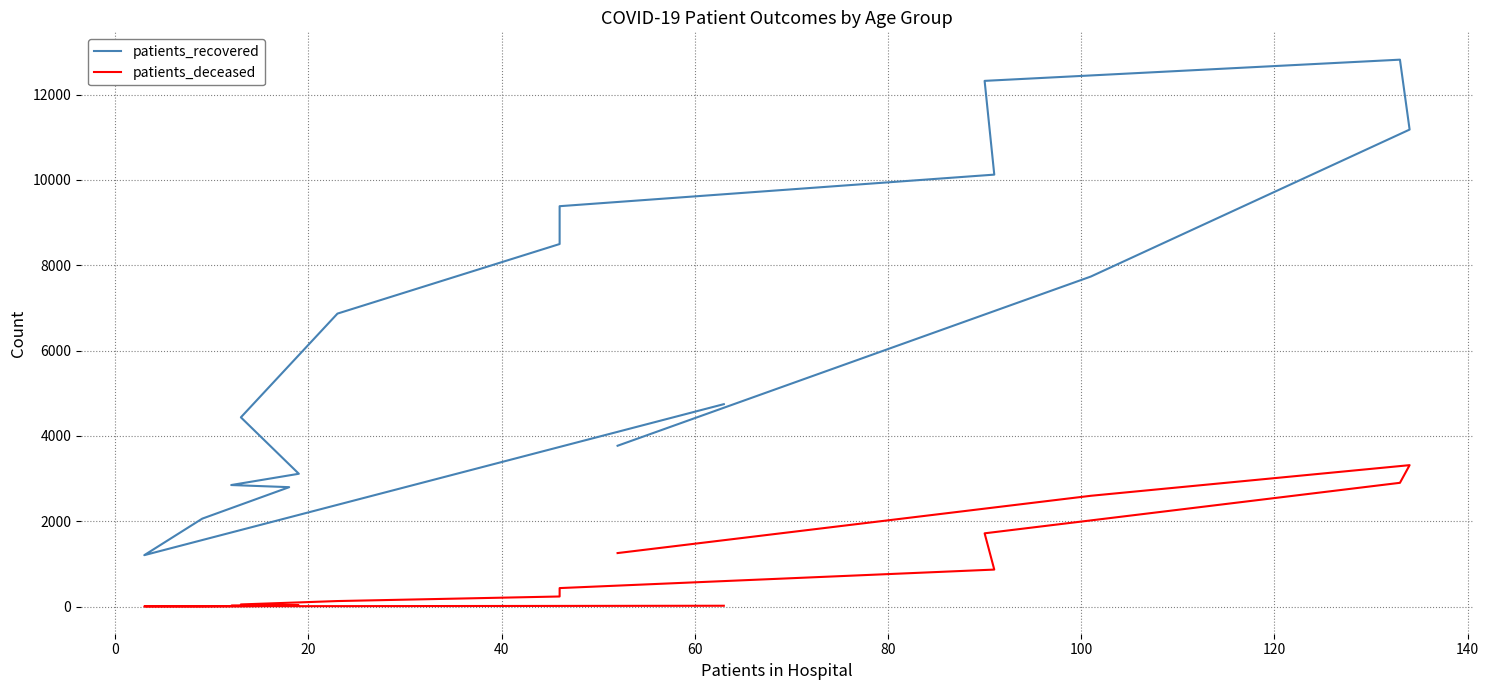

Which series has the widest spread of values?

patients_recovered